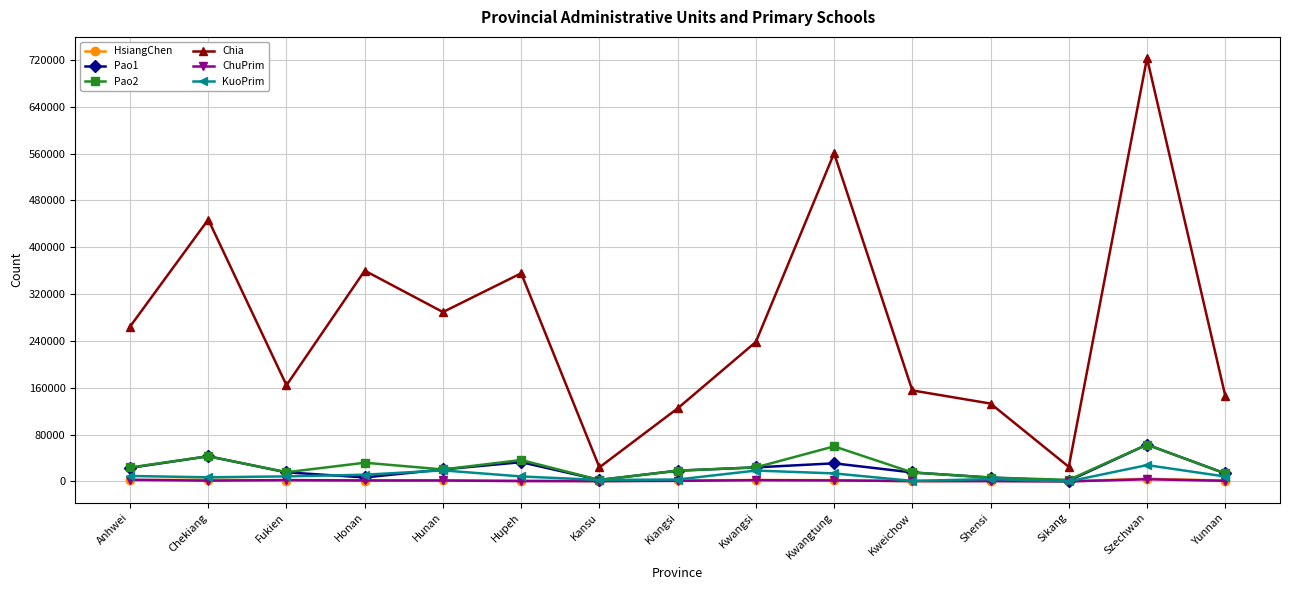

Is it true that Pao1 equals 32888 at Hupeh?

True